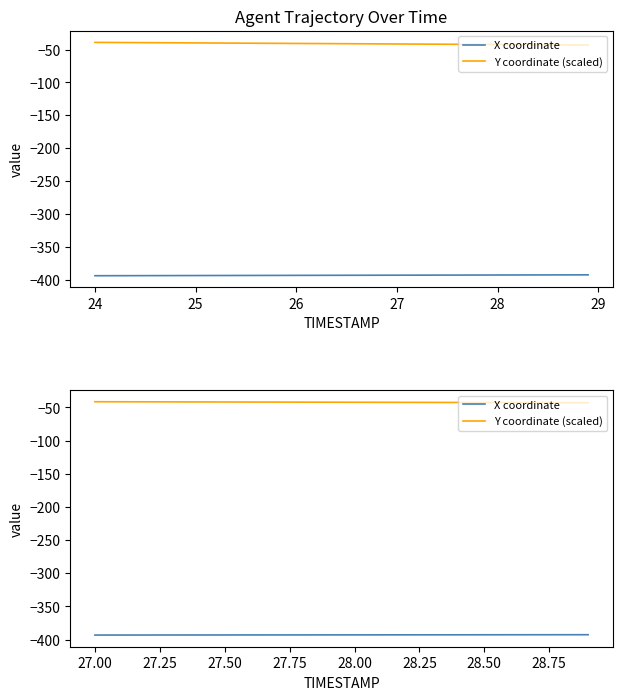

List the series in order of their overall mean, highest first.

Y coordinate (scaled), X coordinate